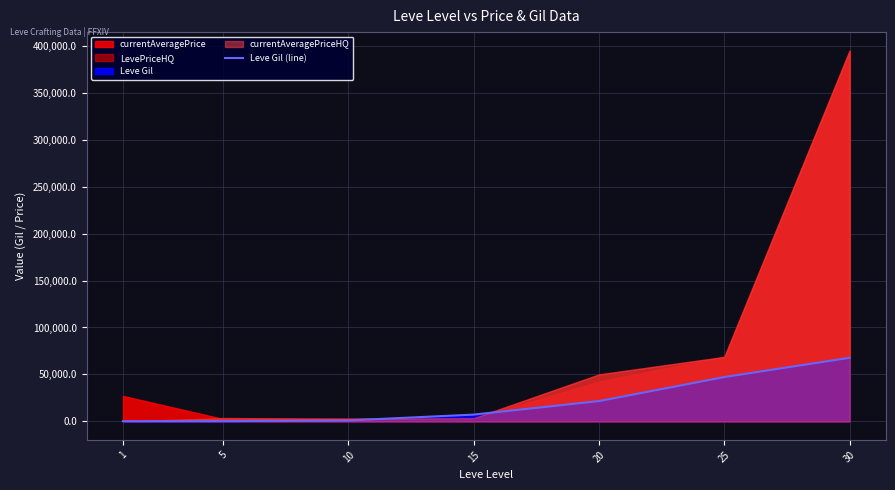

What is the value of the 2nd point from the left?

220